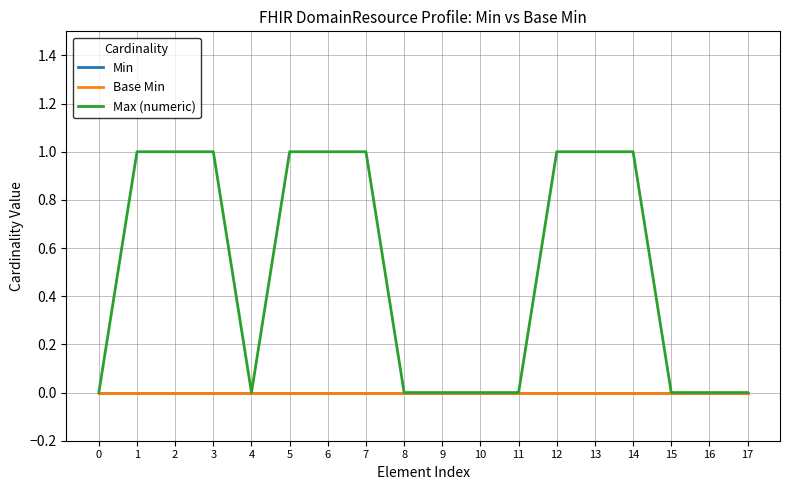

Is this an area chart (filled region under the line)?

No